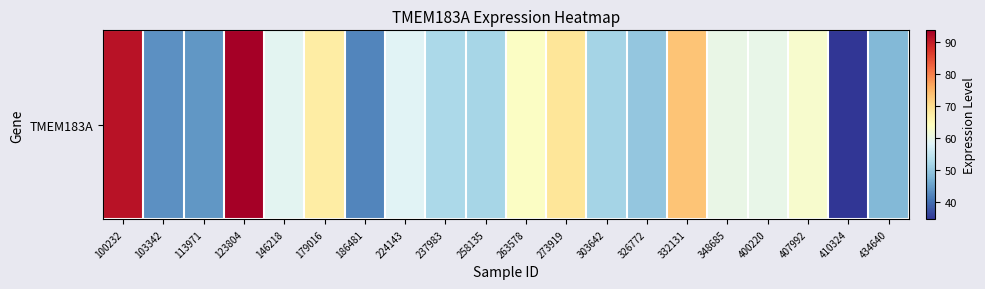

How many values are below 59?

10